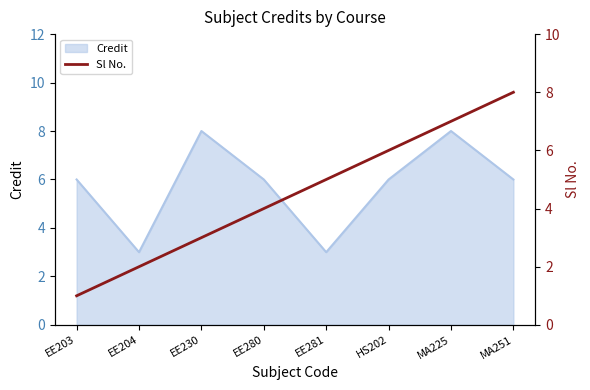

Is it true that Credit equals 6 at EE280?

True